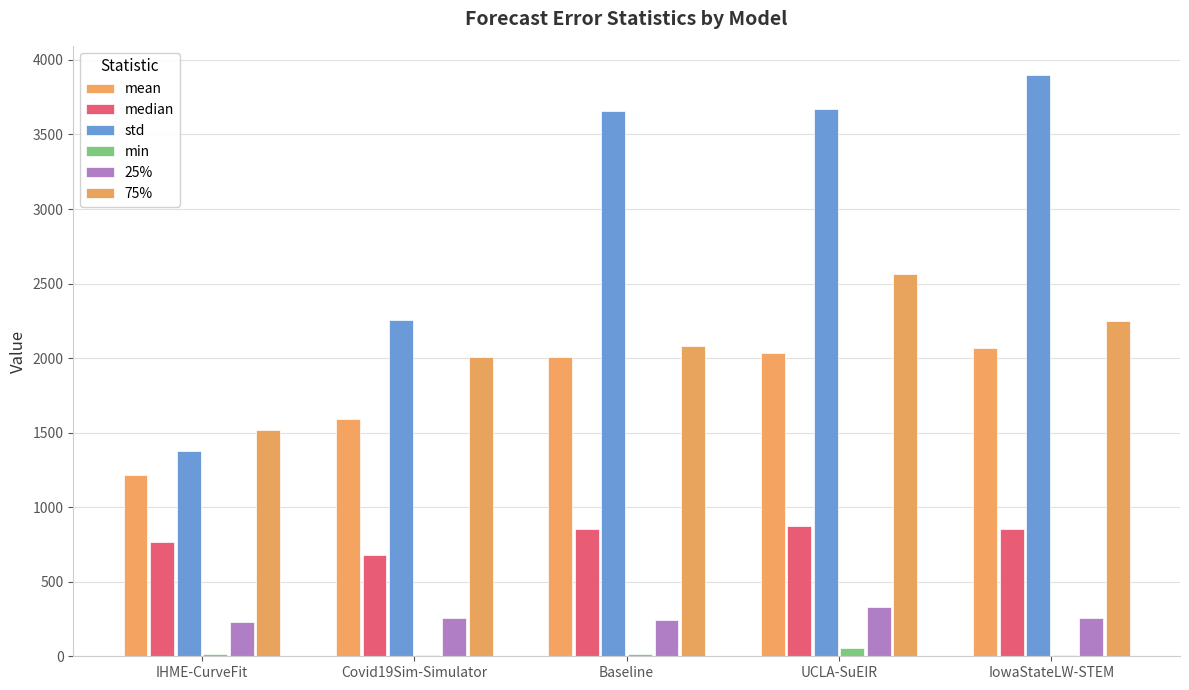

Are the bars horizontal?

No